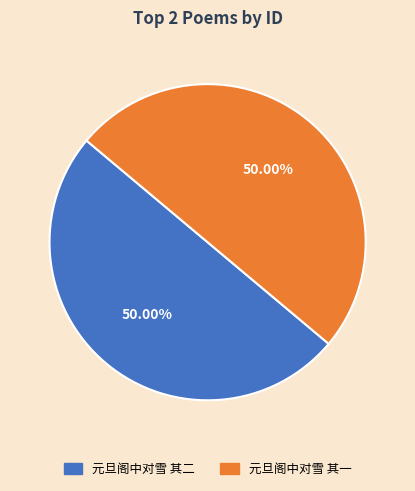

Is the sum of 元旦阁中对雪 其二 and 元旦阁中对雪 其一 greater than half?

Yes